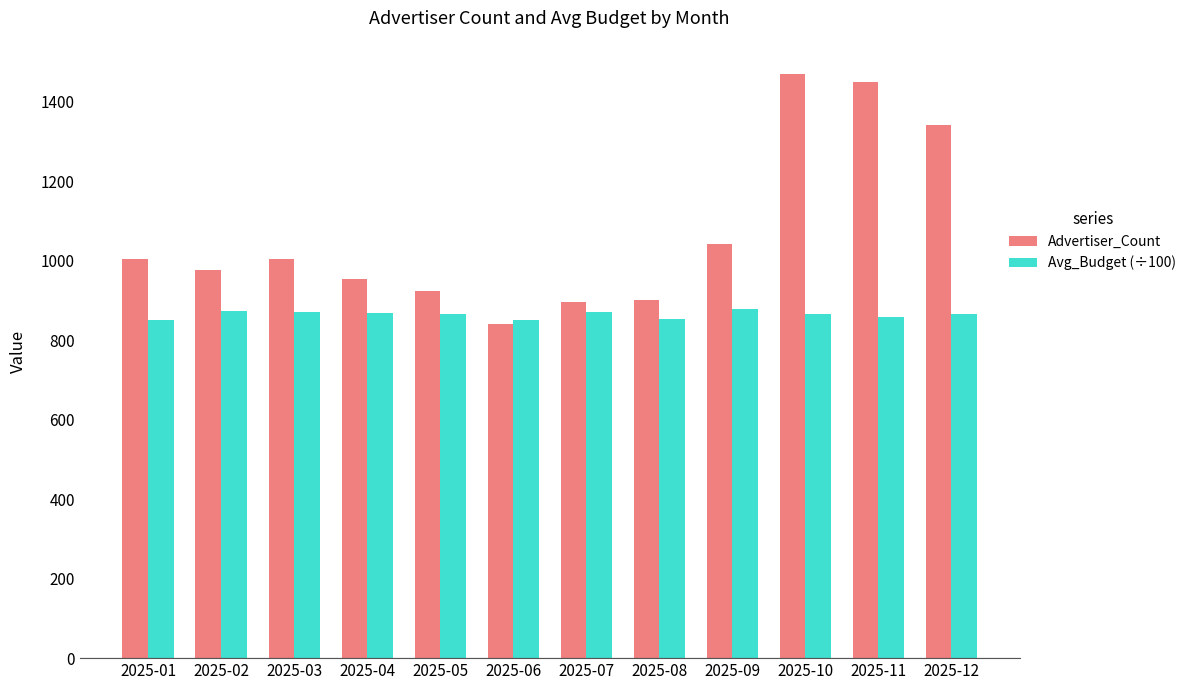

Rank the series by their maximum value, from lowest to highest.

Avg_Budget (÷100), Advertiser_Count